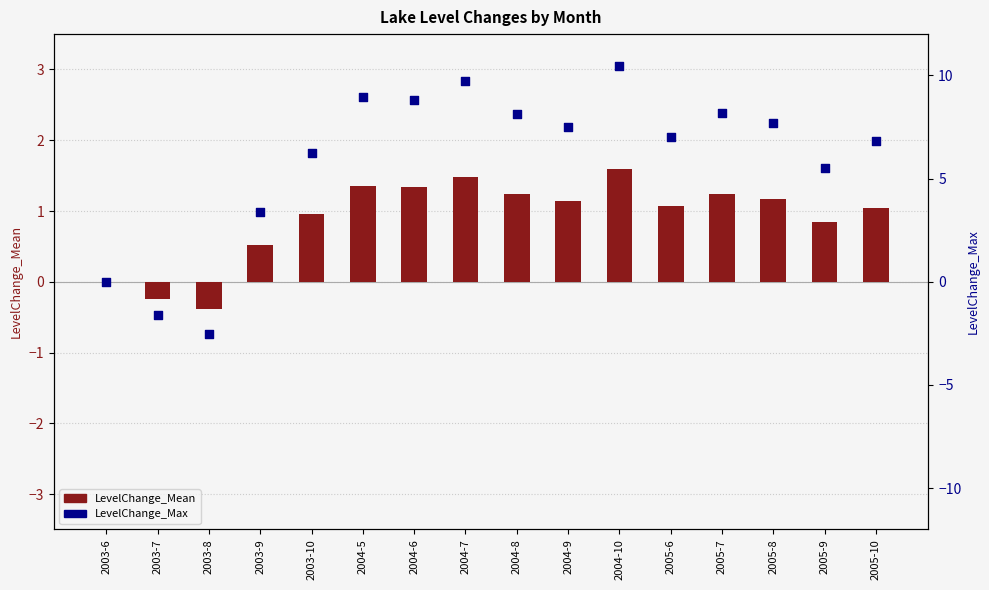

What is the total value across all series at 2004-9?

8.6